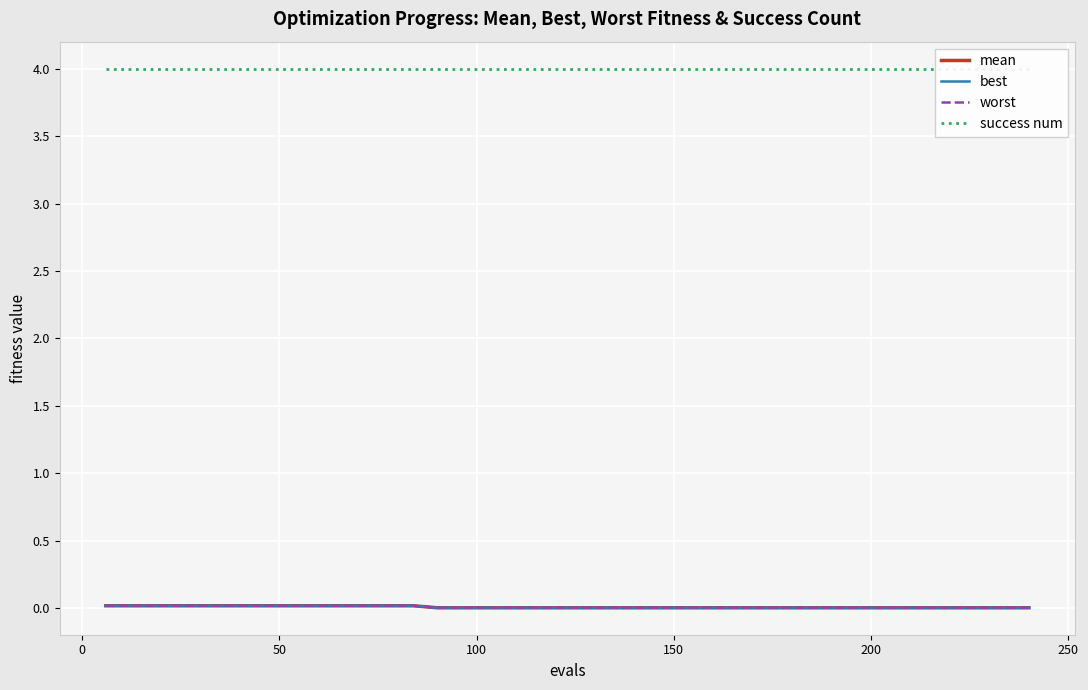

What is the total value across all series at 0?

4.1